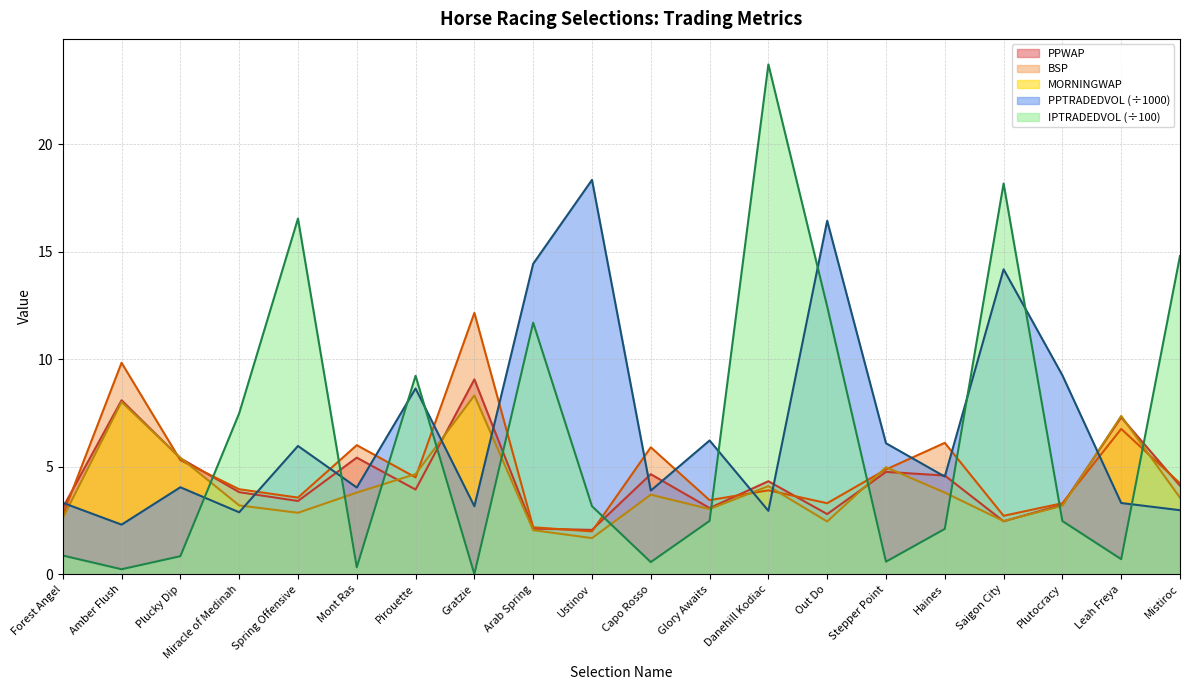

What is the sum of the IPTRADEDVOL values at Glory Awaits and Haines?

4.6